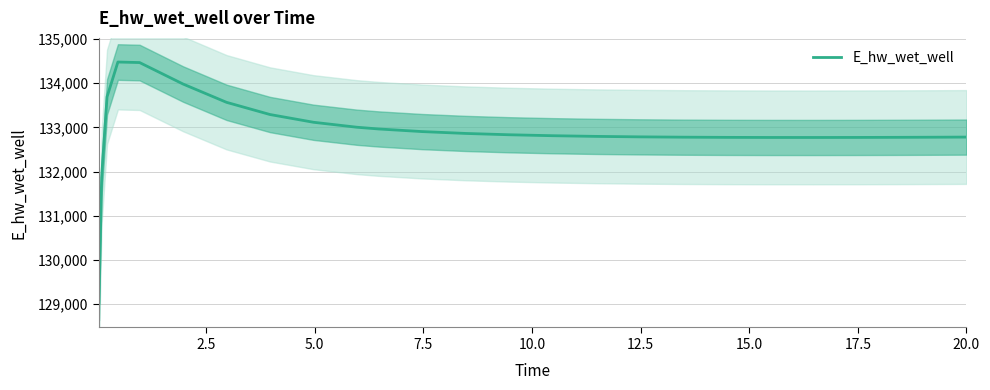

What is the value of the 16th point from the left?

132797.3